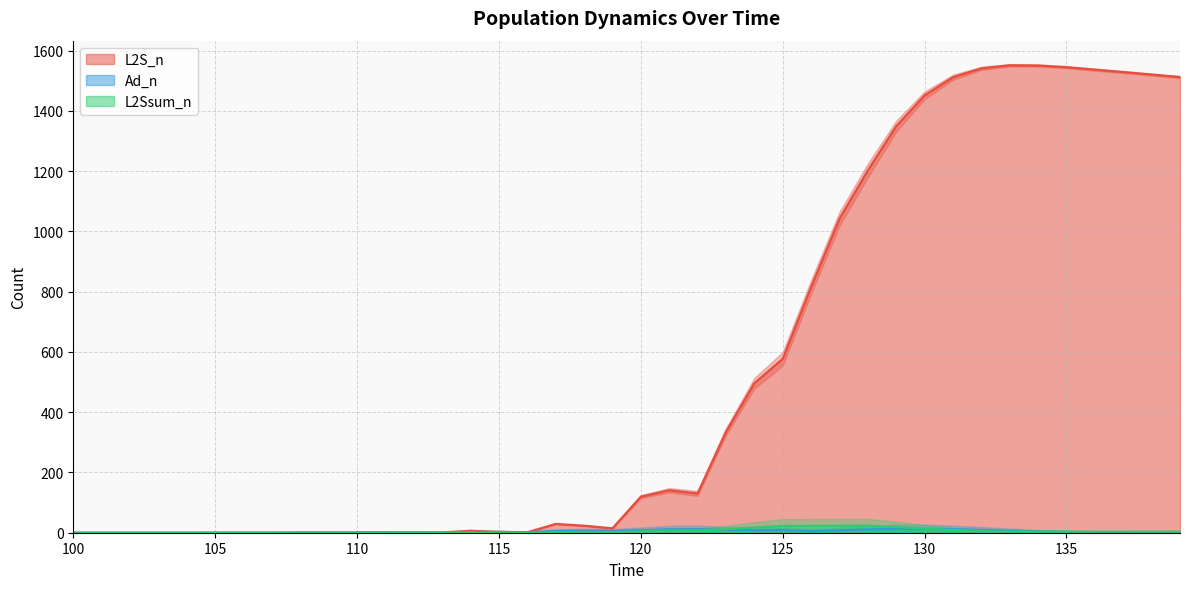

Reading left to right, what are all the values shown in this chart?

L2S_n: 0.0	0.0	0.0	0.0	0.0	0.0	0.0	0.0	1.1	1.0	1.0	1.6	1.2	1.0	6.7	3.1	1.6	29.3	23.4	14.8	119.7	140.9	130.4	335.1	496.2	577.0	815.3	1042.1	1202.5	1349.1	1451.5	1511.5	1541.1	1551.2	1550.5	1544.8	1536.8	1528.8	1520.5	1512.1
L2S_sem: 0.0	0.0	0.0	0.0	0.0	0.0	0.0	0.0	0.1	0.0	0.0	0.1	0.1	0.0	0.5	0.3	0.1	1.6	1.6	1.2	5.0	7.3	8.1	11.5	17.7	22.8	23.1	23.2	23.4	18.8	13.4	9.1	5.8	4.1	3.5	3.3	3.3	3.3	3.4	3.4
Ad_n: 0.0	0.0	0.0	0.0	0.0	0.1	0.1	0.1	0.4	0.3	0.2	1.1	1.0	0.7	2.6	2.7	2.1	5.6	6.8	6.3	8.6	11.3	12.0	9.4	8.5	8.5	5.3	8.0	11.2	13.0	13.3	11.9	9.5	6.9	4.6	3.1	1.9	1.0	0.6	0.4